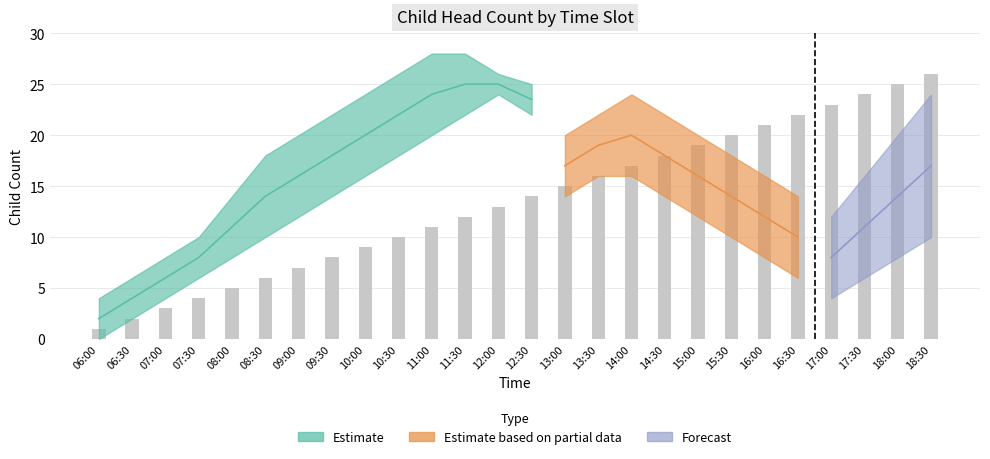

How many values in Partial_lower are above zero?

8